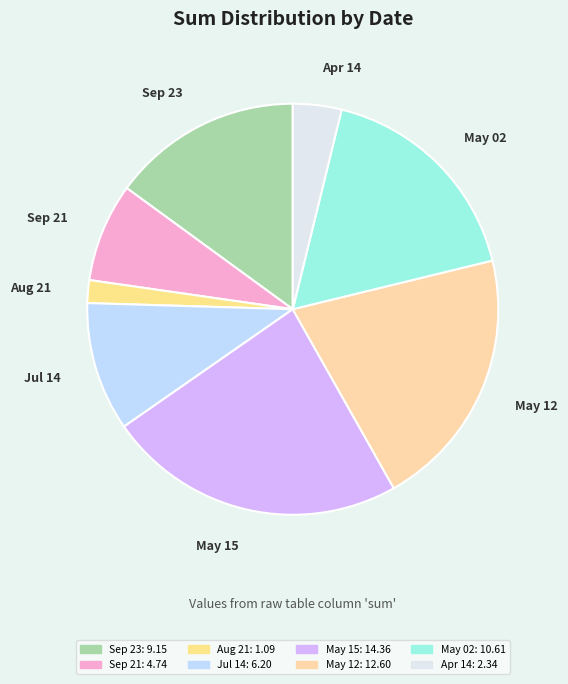

What is the ratio of the value at May 02 to the value at Aug 21?

9.7